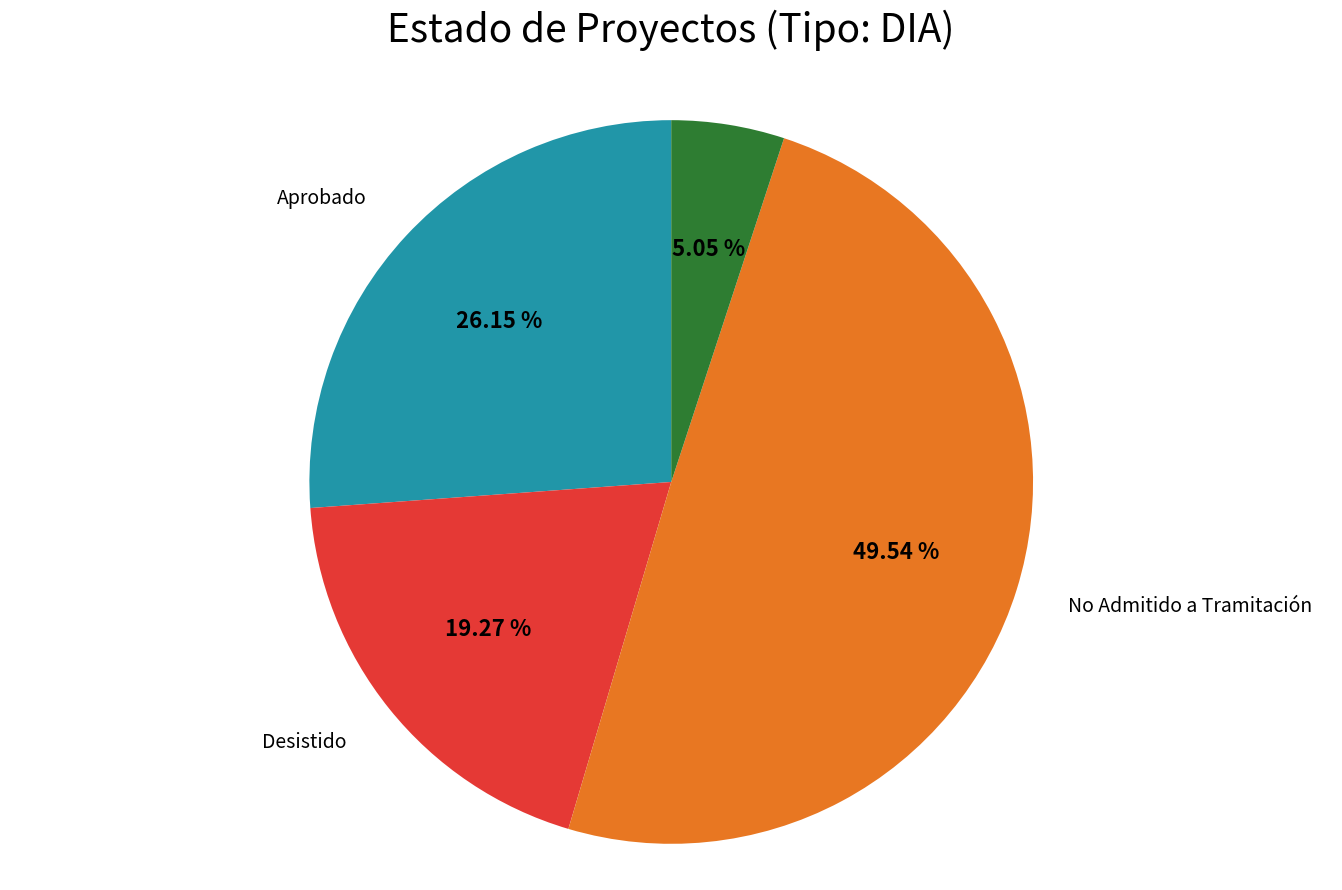

How many slices are in this pie chart?

4